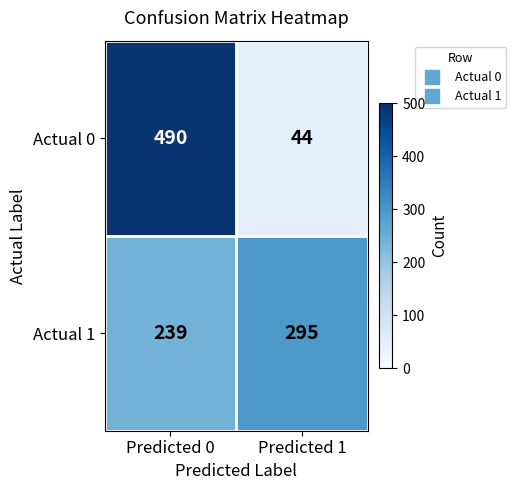

Rank the series at Predicted 0 from highest to lowest value.

Actual 0, Actual 1